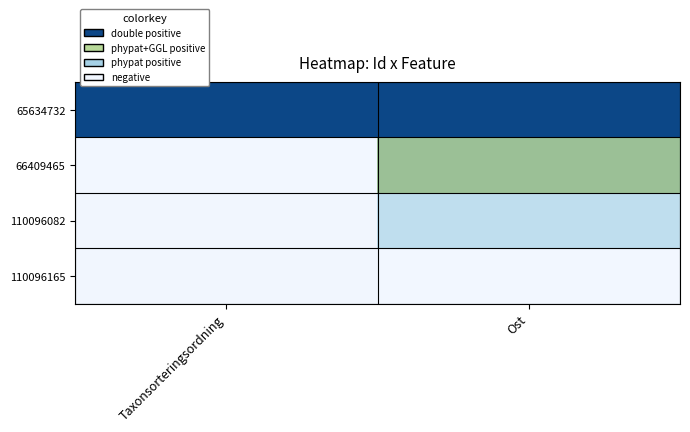

Which series has the largest total across all categories?

65634732